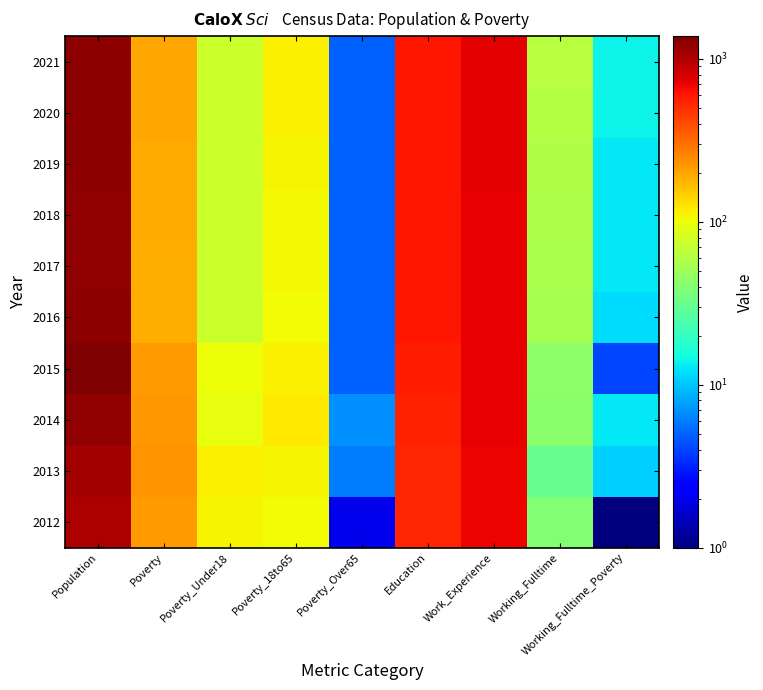

Reading left to right, what are all the values shown in this chart?

2012: Population=1034	Poverty=217	Poverty_Under18=109	Poverty_18to65=105	Poverty_Over65=2	Education=539	Work_Experience=697	Working_Fulltime=40	Working_Fulltime_Poverty=1
2013: Population=1085	Poverty=229	Poverty_Under18=113	Poverty_18to65=109	Poverty_Over65=6	Education=530	Work_Experience=682	Working_Fulltime=31	Working_Fulltime_Poverty=11
2014: Population=1211	Poverty=225	Poverty_Under18=96	Poverty_18to65=121	Poverty_Over65=7	Education=553	Work_Experience=706	Working_Fulltime=42	Working_Fulltime_Poverty=13
2015: Population=1381	Poverty=220	Poverty_Under18=102	Poverty_18to65=112	Poverty_Over65=5	Education=562	Work_Experience=710	Working_Fulltime=44	Working_Fulltime_Poverty=4
2016: Population=1237	Poverty=187	Poverty_Under18=75	Poverty_18to65=105	Poverty_Over65=5	Education=592	Work_Experience=718	Working_Fulltime=55	Working_Fulltime_Poverty=12
2017: Population=1226	Poverty=190	Poverty_Under18=74	Poverty_18to65=107	Poverty_Over65=5	Education=592	Work_Experience=719	Working_Fulltime=56	Working_Fulltime_Poverty=13
2018: Population=1231	Poverty=192	Poverty_Under18=74	Poverty_18to65=108	Poverty_Over65=5	Education=594	Work_Experience=721	Working_Fulltime=58	Working_Fulltime_Poverty=13
2019: Population=1235	Poverty=194	Poverty_Under18=74	Poverty_18to65=110	Poverty_Over65=5	Education=596	Work_Experience=722	Working_Fulltime=59	Working_Fulltime_Poverty=13
2020: Population=1238	Poverty=197	Poverty_Under18=74	Poverty_18to65=112	Poverty_Over65=5	Education=598	Work_Experience=724	Working_Fulltime=61	Working_Fulltime_Poverty=14
2021: Population=1241	Poverty=199	Poverty_Under18=74	Poverty_18to65=114	Poverty_Over65=5	Education=599	Work_Experience=725	Working_Fulltime=63	Working_Fulltime_Poverty=14